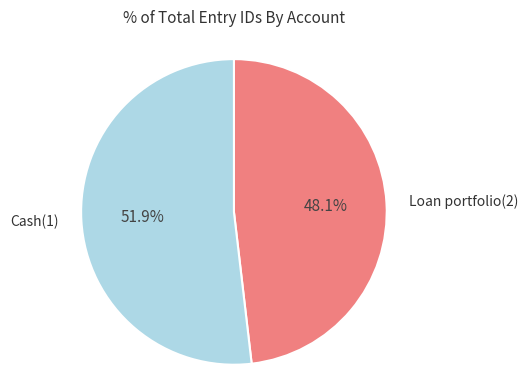

To the nearest percent, what is the combined percentage of Loan portfolio(2) and Cash(1)?

100%